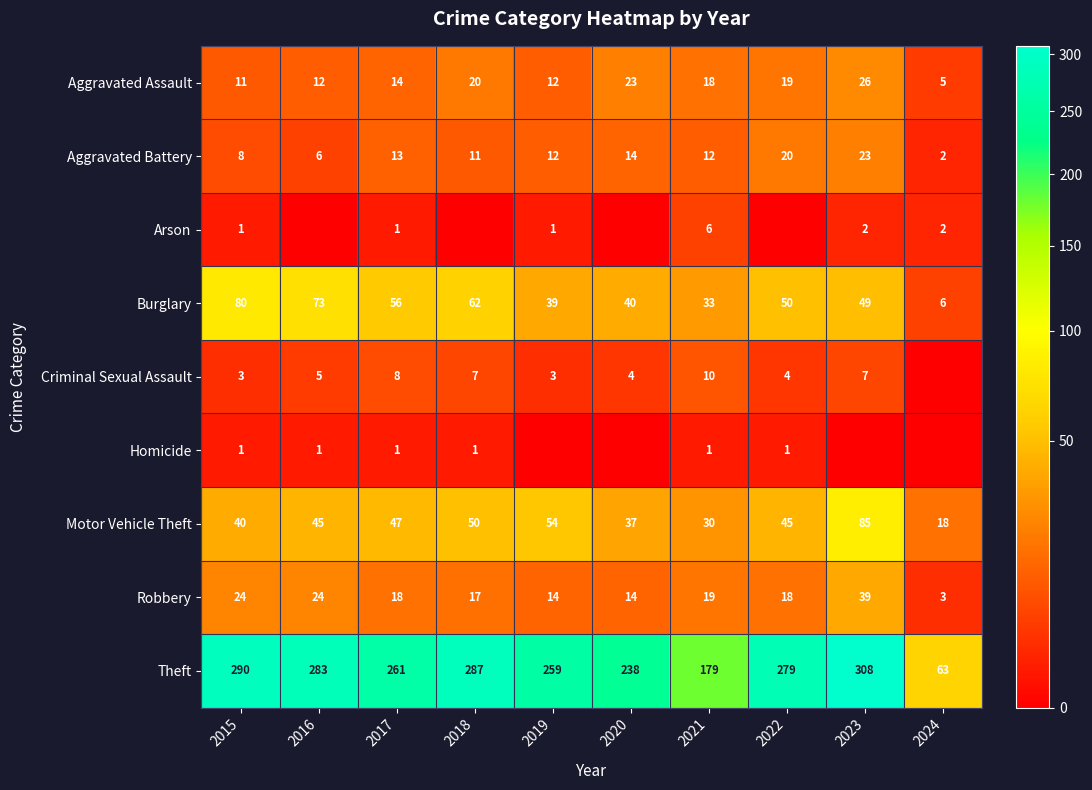

The value of Criminal Sexual Assault at 2021 is 10. True or false?

True